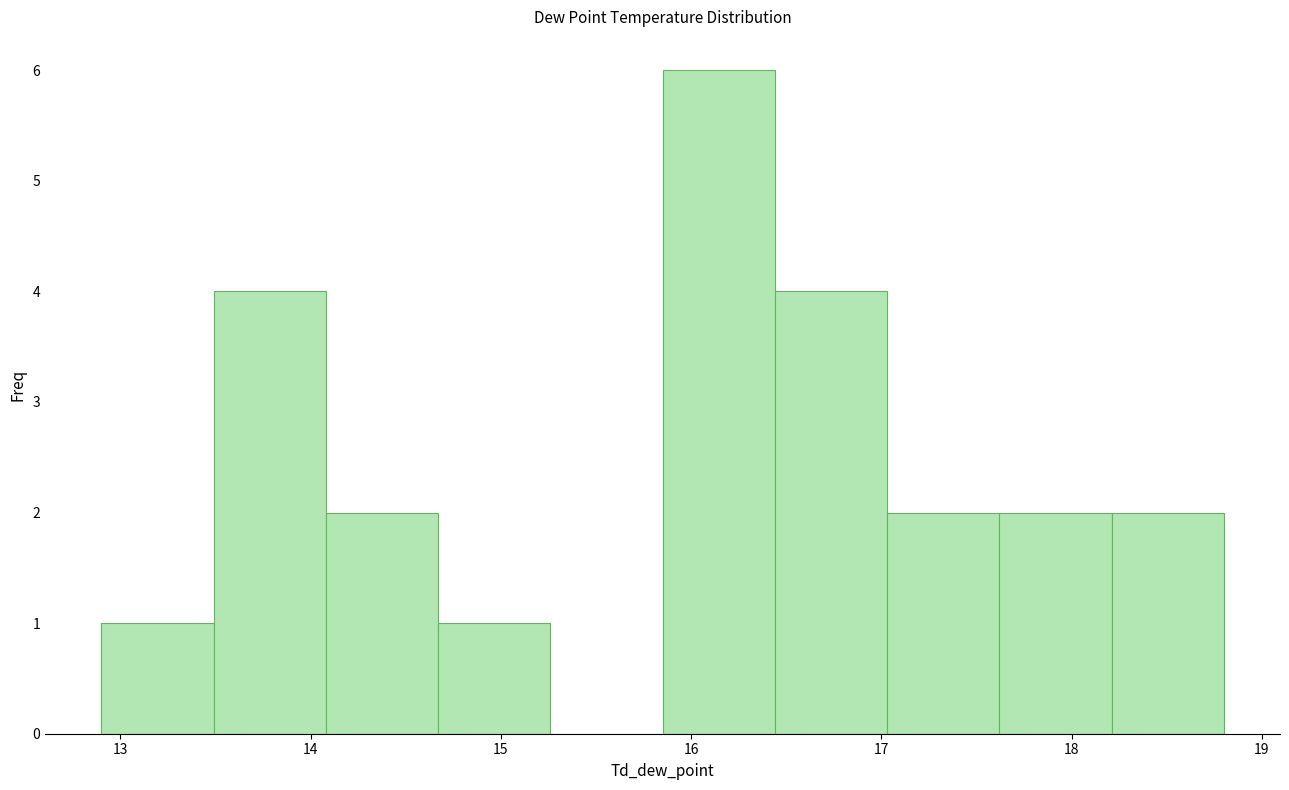

Reading left to right, list every bar in this chart as the range it spans on the x-axis followed by its height. Neither the bar edges nor the heights are printed on the chart, so give them approximately, as read against the axes.

12.90 to 13.49: 1
13.49 to 14.08: 4
14.08 to 14.67: 2
14.67 to 15.26: 1
15.26 to 15.85: 0
15.85 to 16.44: 6
16.44 to 17.03: 4
17.03 to 17.62: 2
17.62 to 18.21: 2
18.21 to 18.80: 2